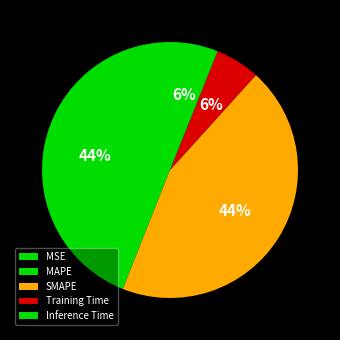

To the nearest percent, what percentage of the pie is MAPE?

44%